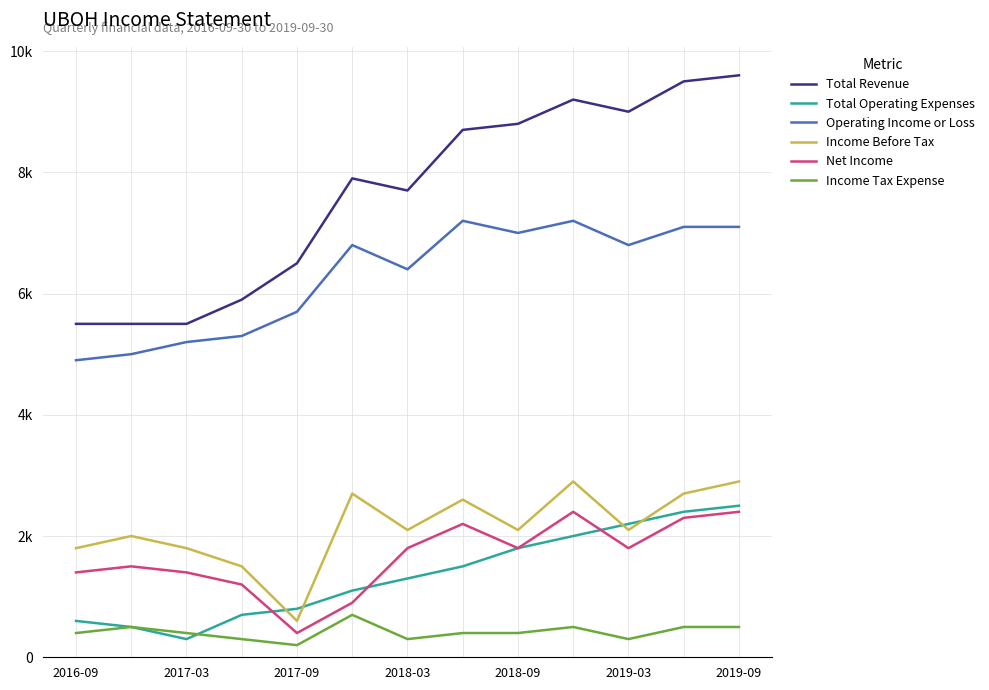

What are all the series names shown in the legend?

Total Revenue, Total Operating Expenses, Operating Income or Loss, Income Before Tax, Net Income, Income Tax Expense